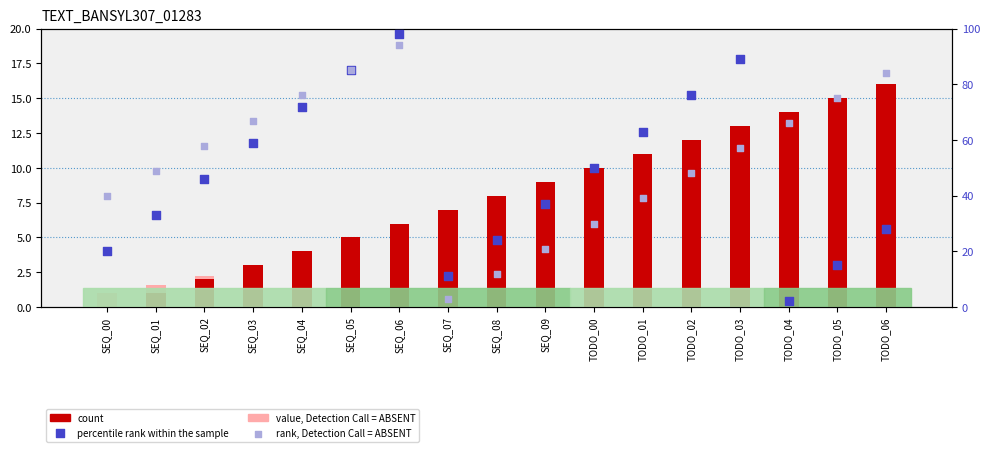

Which series has the largest total across all categories?

rank, Detection Call = ABSENT